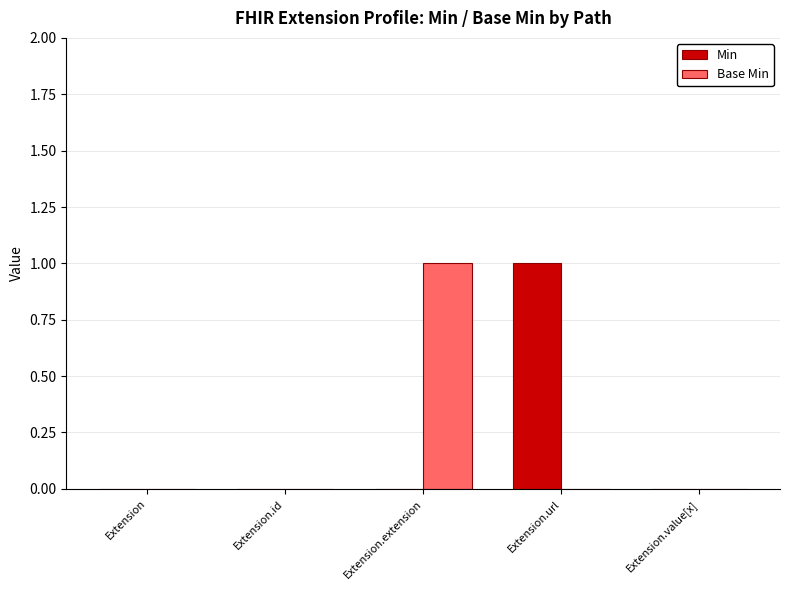

What are all the series names shown in the legend?

Min, Base Min